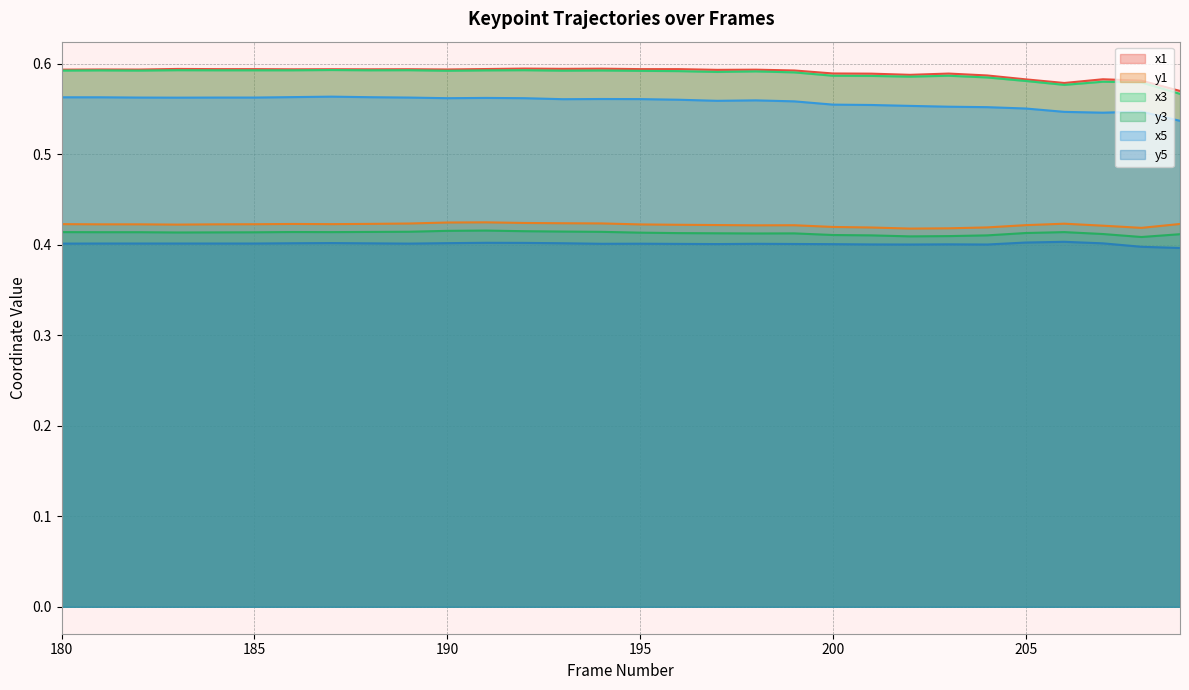

True or false: y1 and y3 cross at least once.

False